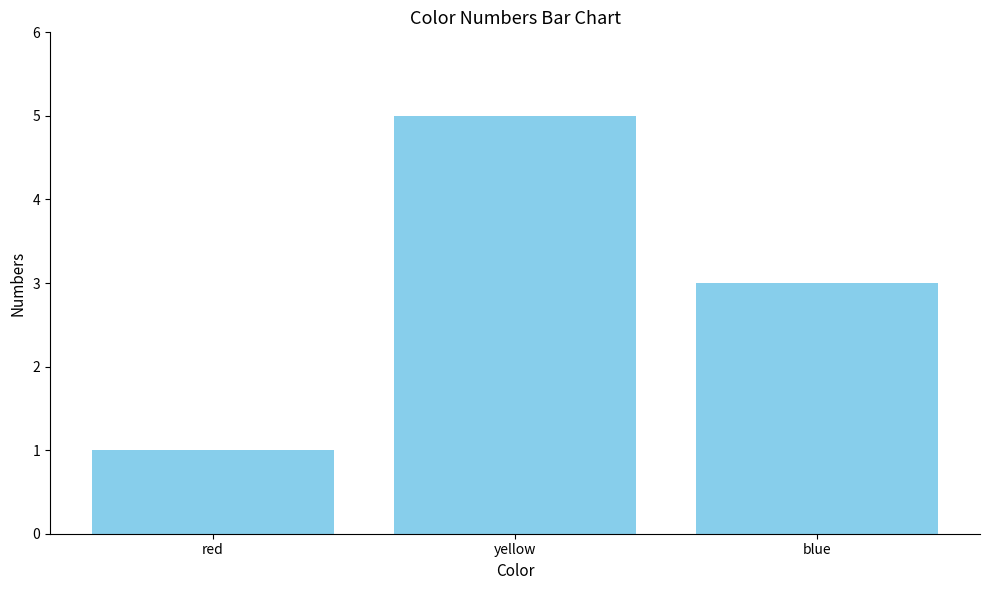

What is the change in value from red to yellow?

+4